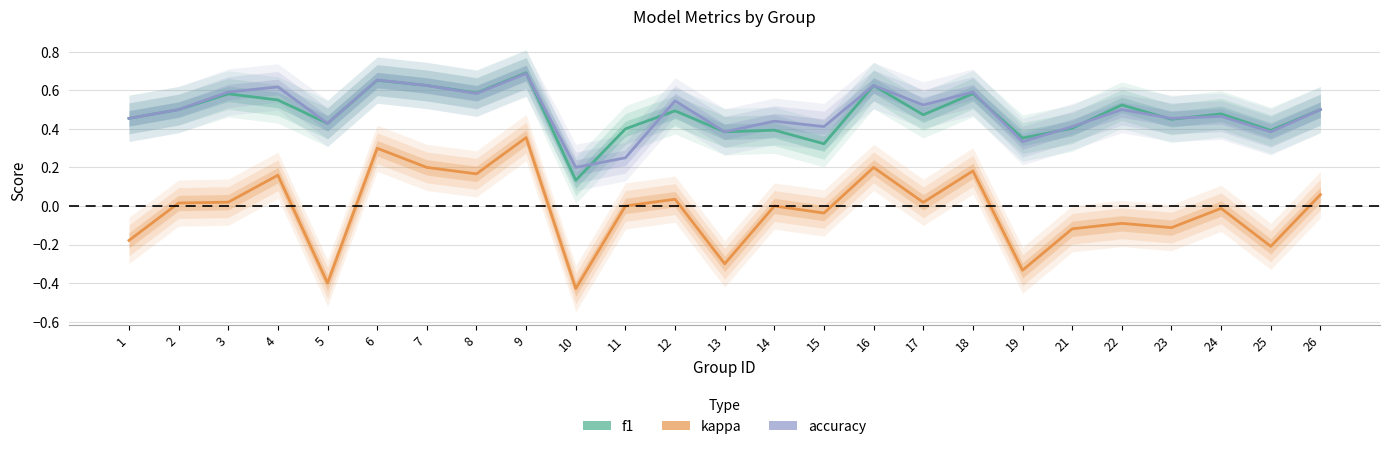

The value of f1 at 26 is 0.9. True or false?

False